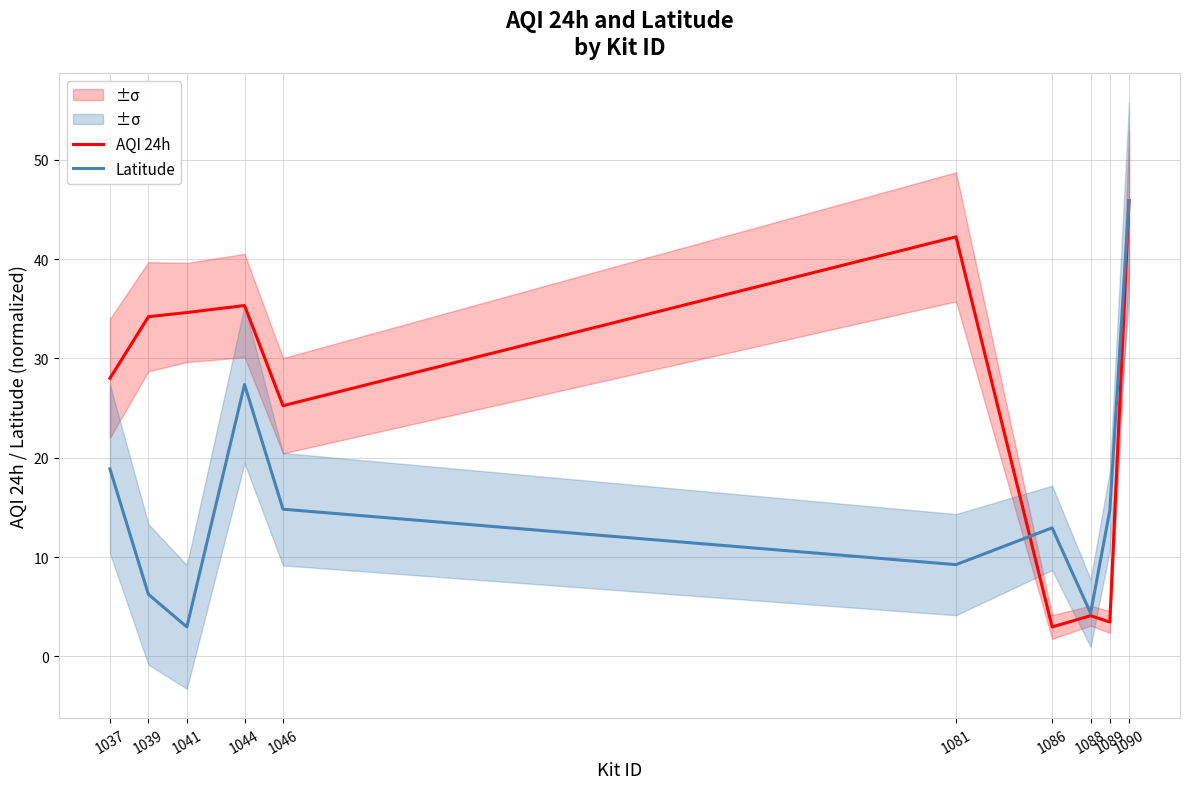

In AQI 24h, how many points are lower than both neighbors (excluding endpoints)?

3